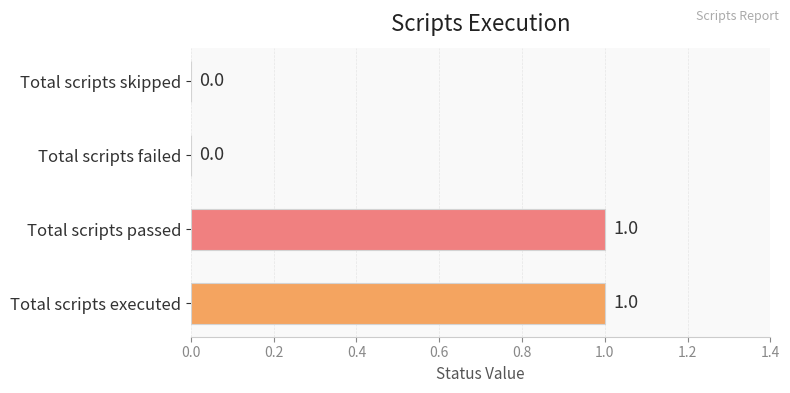

The chart shows a value of 2 at Total scripts executed. True or false?

False